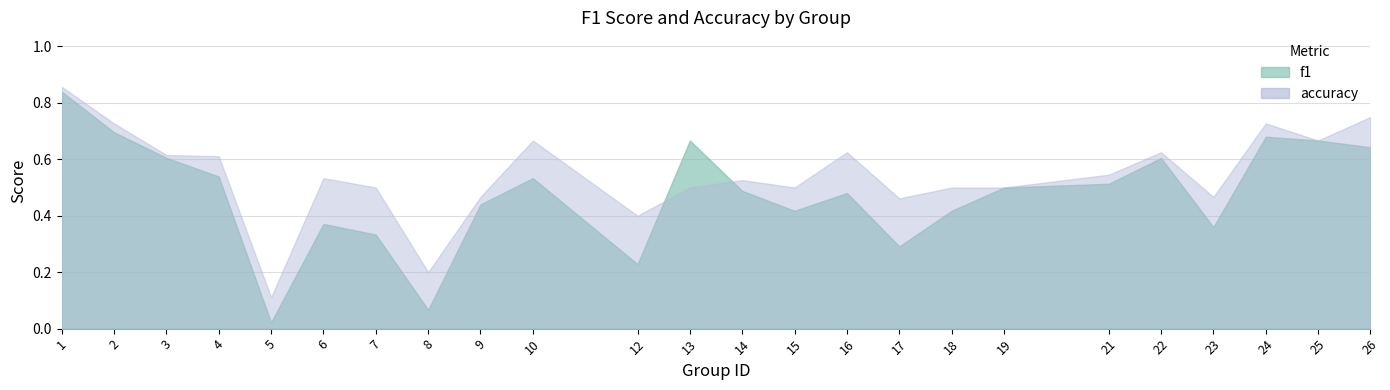

Between which two adjacent categories do accuracy and f1 first intersect?

12 and 13